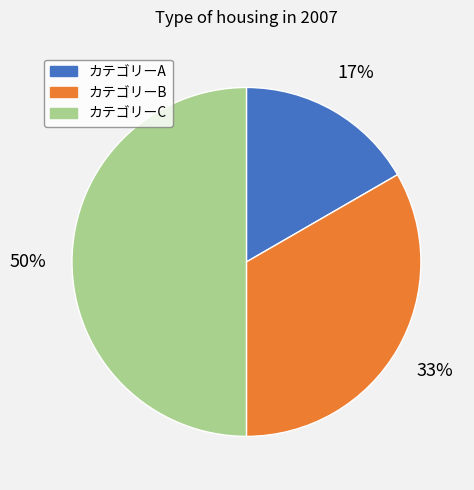

Is it true that カテゴリーA is 29% of the pie?

False